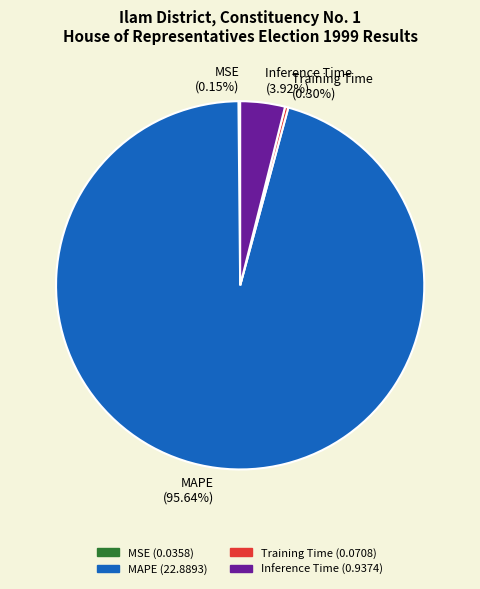

Which category has the biggest portion of the pie?

MAPE (95.64%)